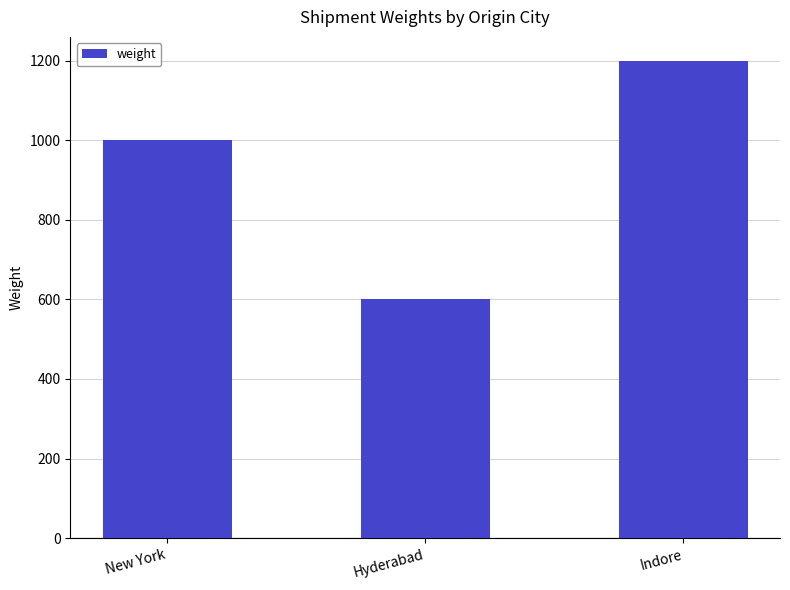

How many bars are there in total?

3